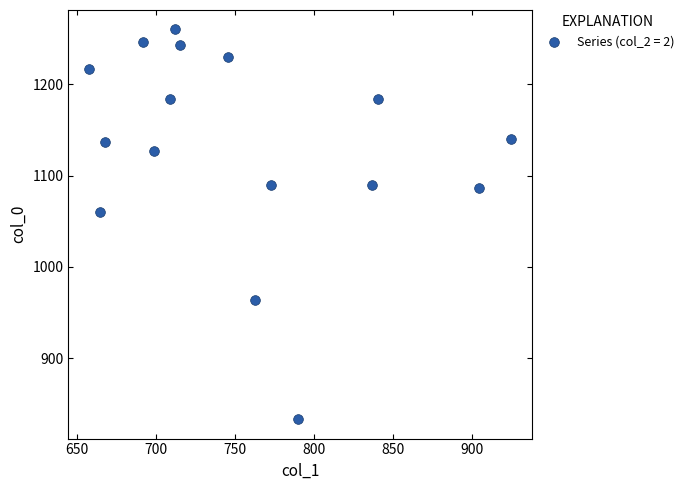

What Y value in the scatter plot is closest to 1046?

1060.0